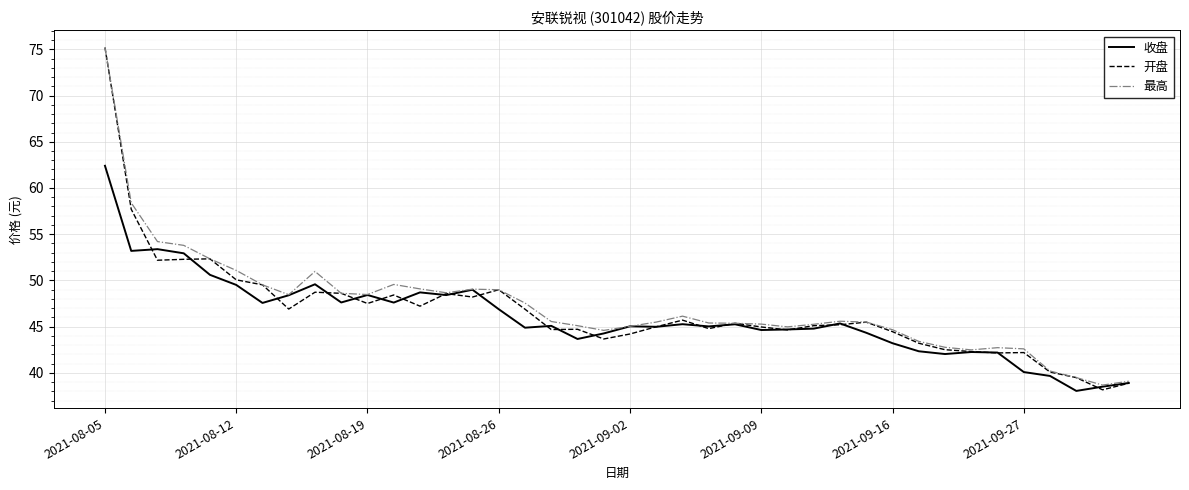

What is the minimum value for 最高?

38.7